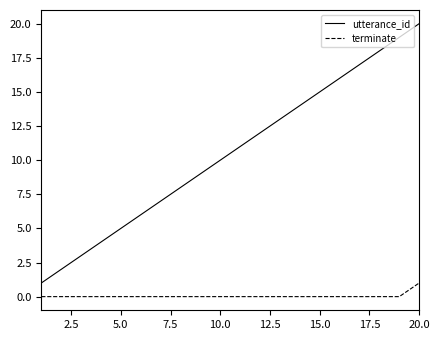

Which series has the largest range (max minus min)?

utterance_id